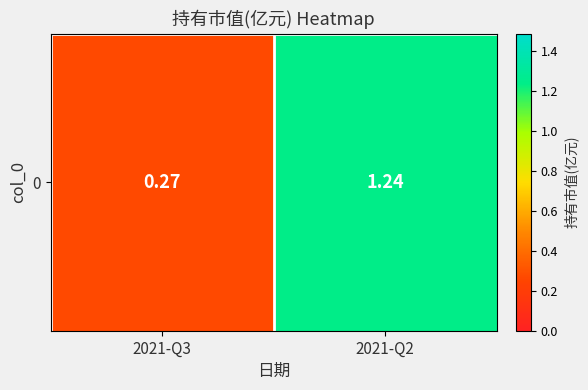

List the labels in order of value, largest first.

2021-Q2, 2021-Q3